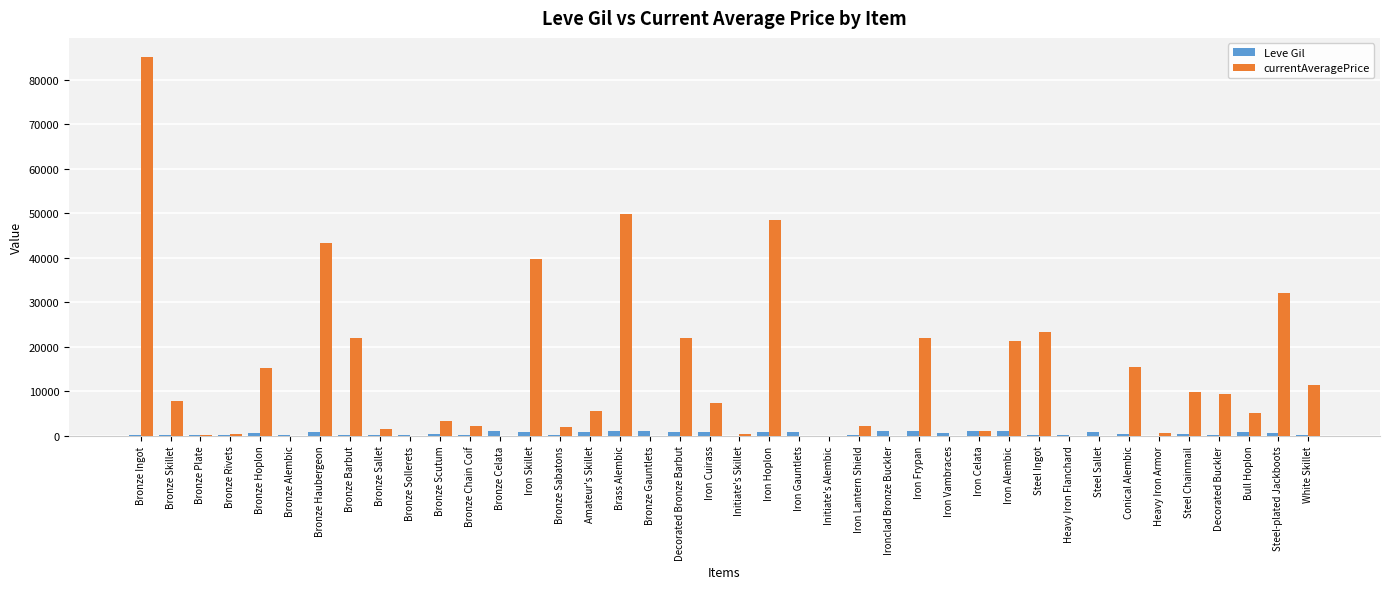

What is the sum of all Leve Gil values?

20235